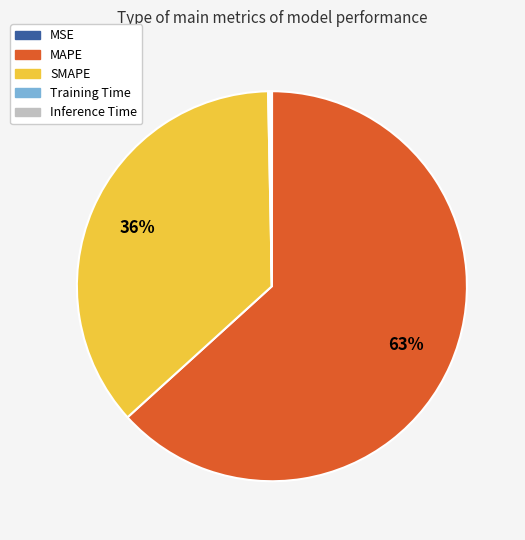

Which slice is the largest?

MAPE